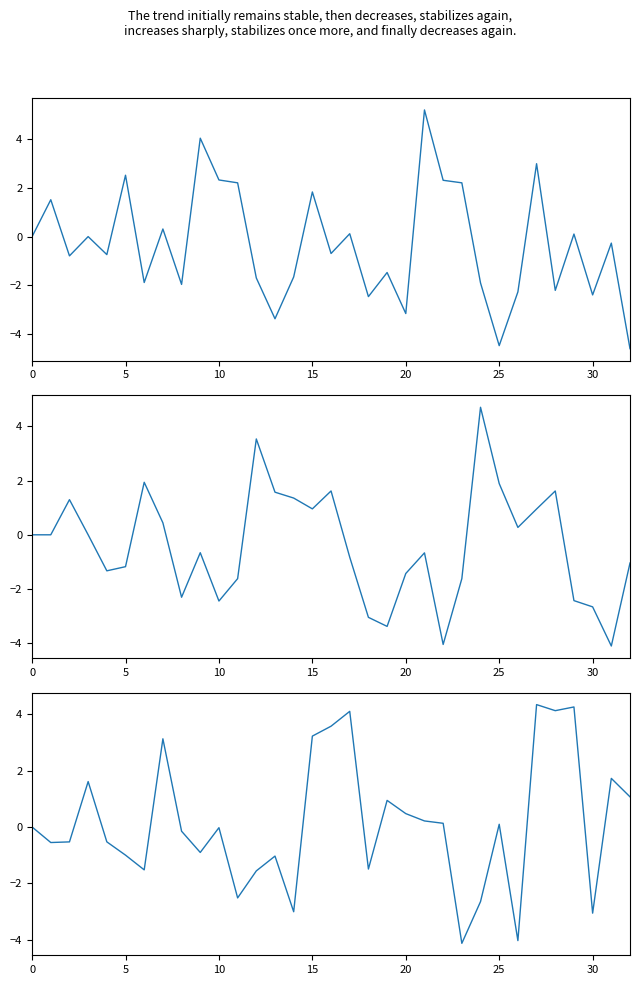

What is the average value of the z series?

0.1